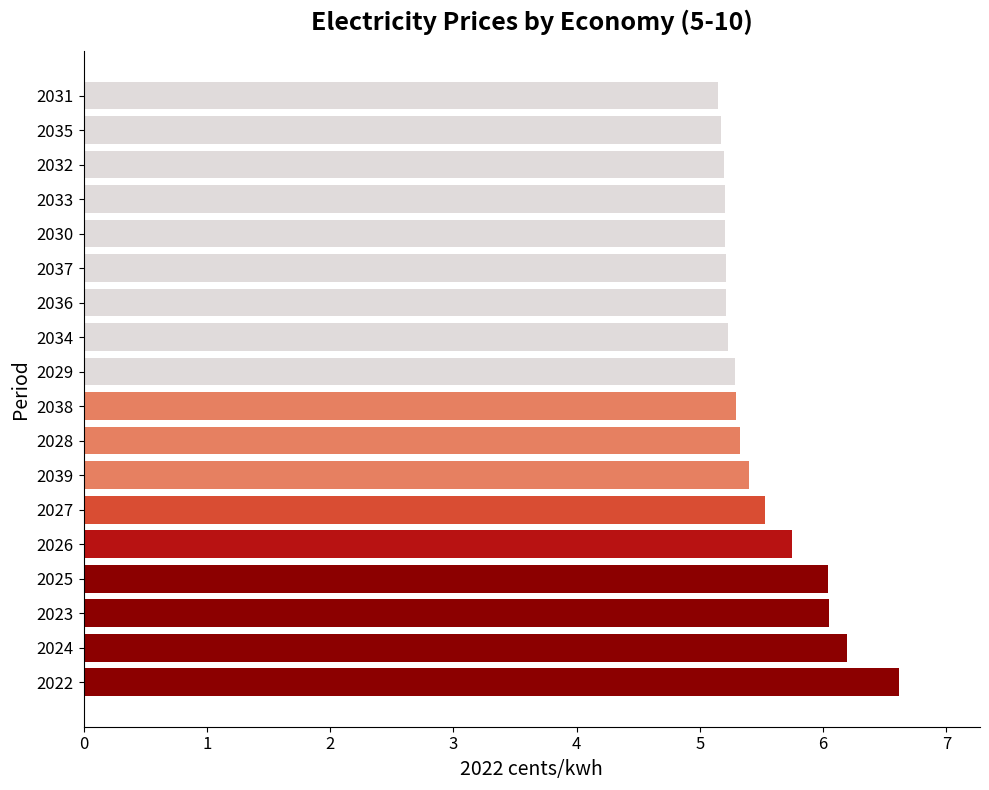

What is the sum of all values?

99.1